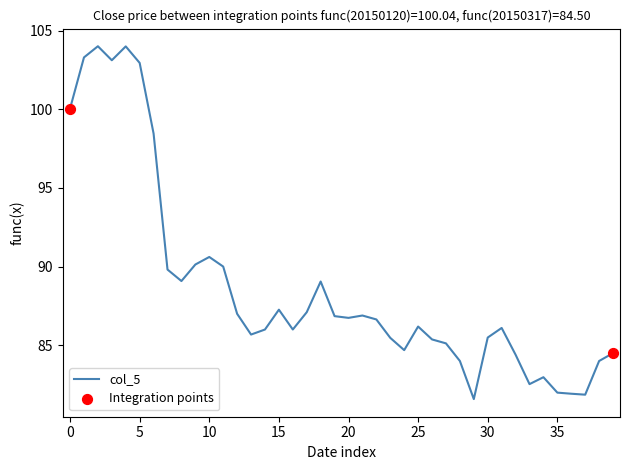

What is the difference between the maximum and minimum values?

22.4